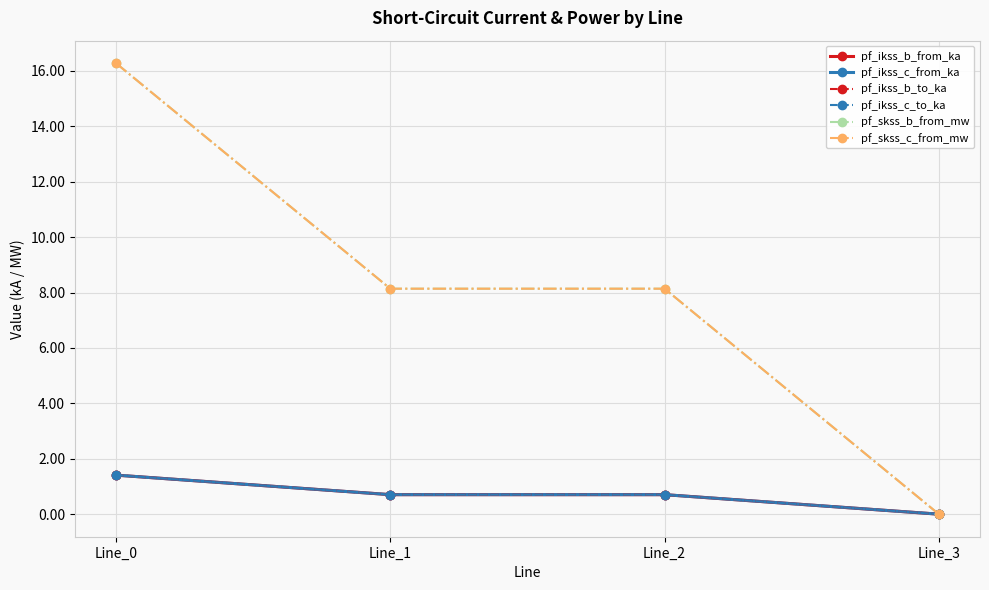

Is this an area chart (filled region under the line)?

No